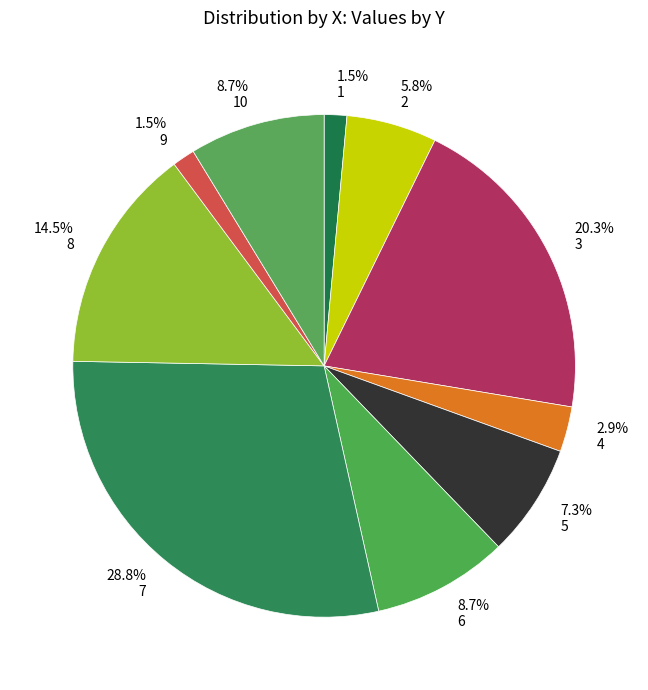

Combined, what portion of the pie is 7 and 6?

37.5%